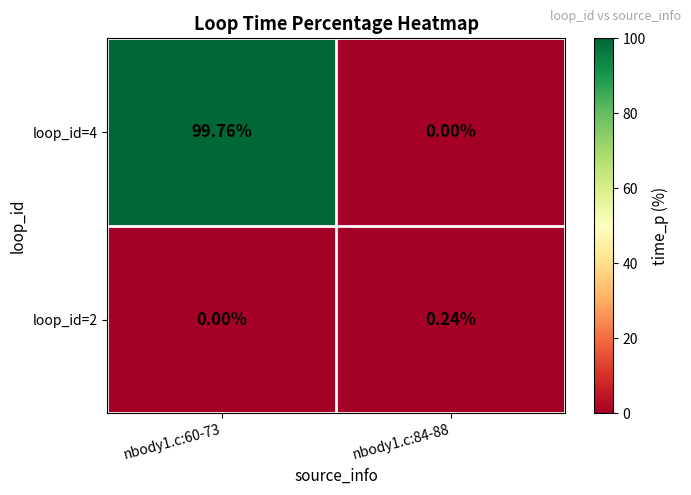

Rank the series at nbody1.c:84-88 from highest to lowest value.

loop_id=2, loop_id=4